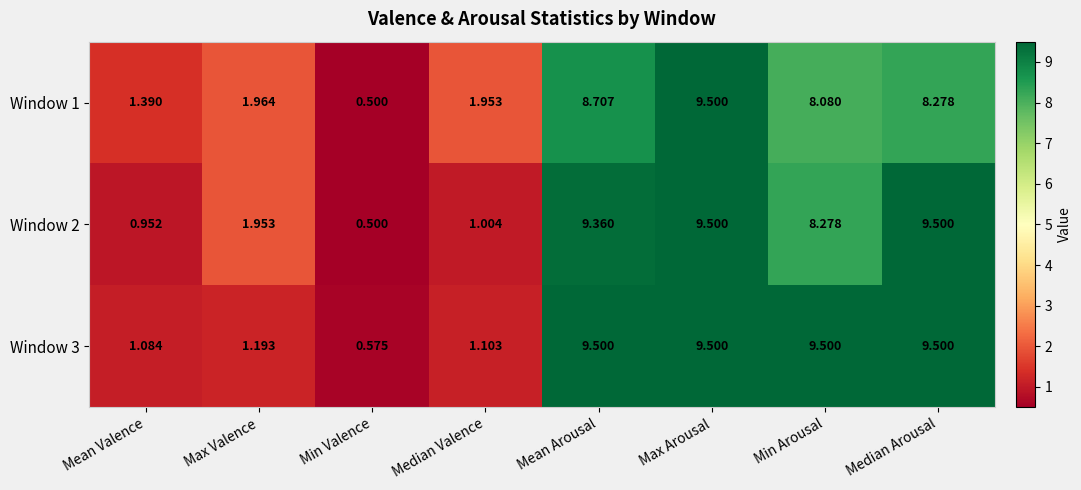

At which label is Window 1 closest to 5?

Max Valence